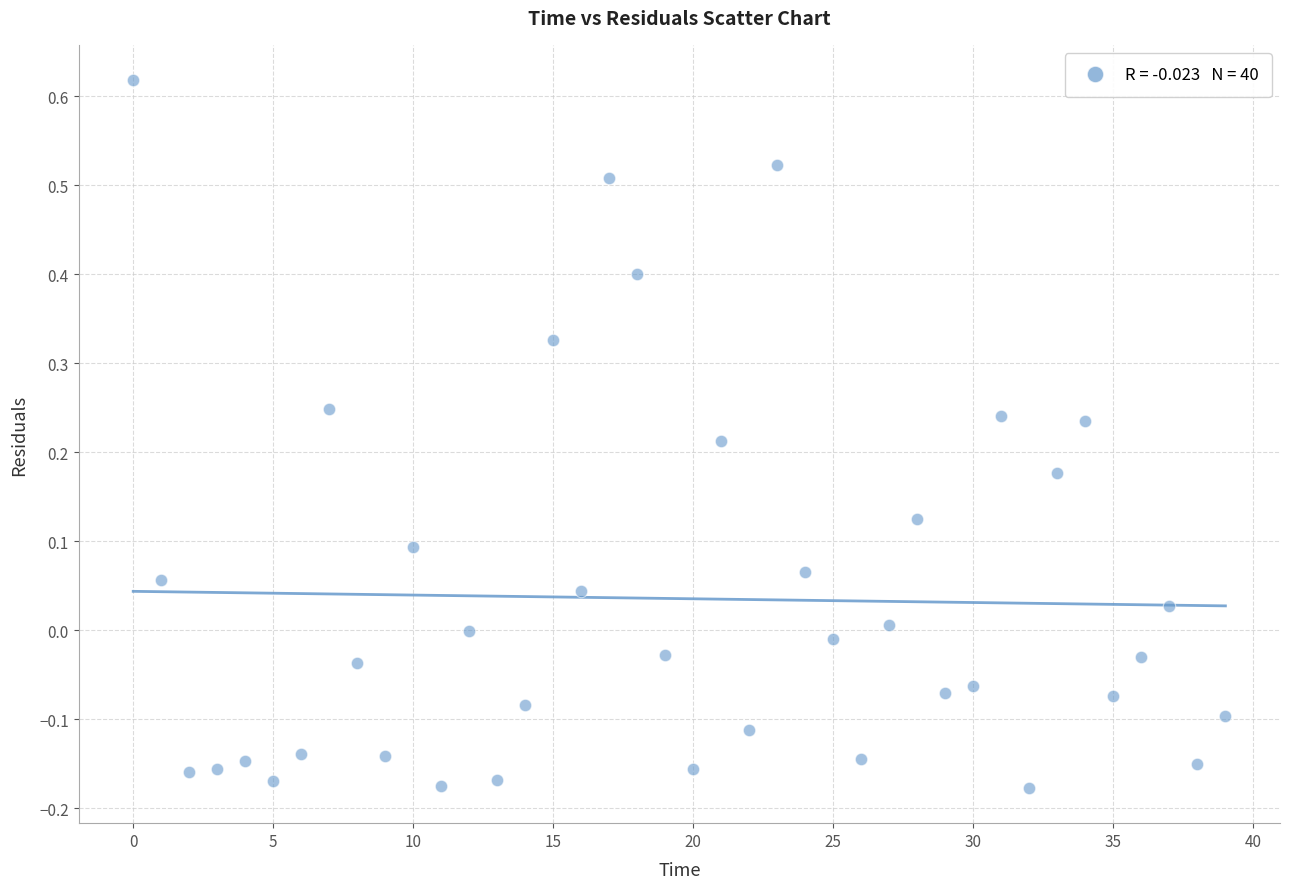

What is the range of Y values (max minus min)?

0.8